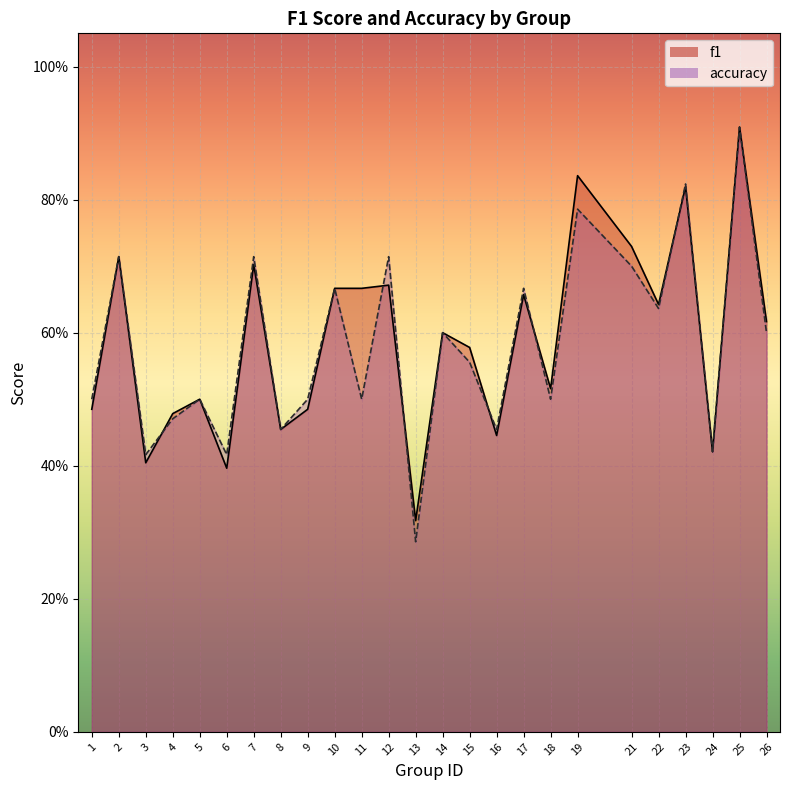

Which series has the largest total across all categories?

f1